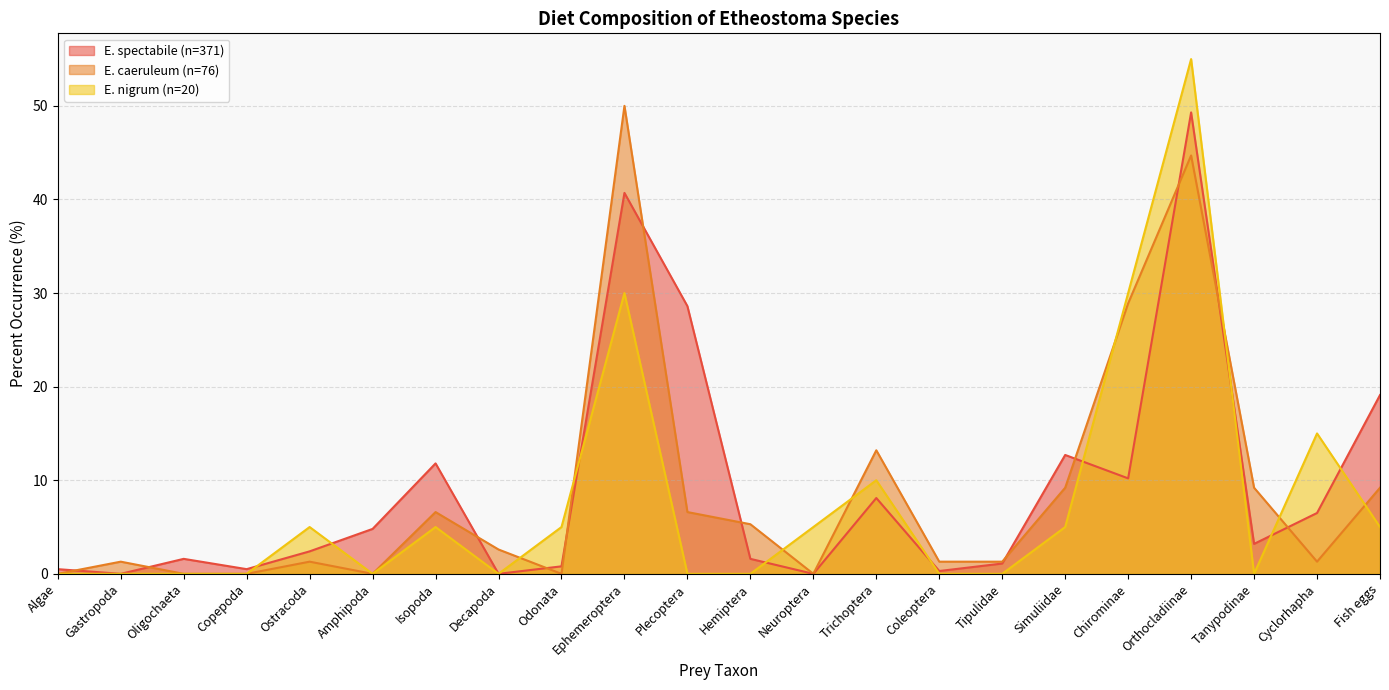

Reading left to right, what are all the values shown in this chart?

Etheostoma_spectabile: Algae=0.5	Gastropoda=0.0	Oligochaeta=1.6	Copepoda=0.5	Ostracoda=2.4	Amphipoda=4.8	Isopoda=11.8	Decapoda=0.0	Odonata=0.8	Ephemeroptera=40.7	Plecoptera=28.6	Hemiptera=1.6	Neuroptera=0.0	Trichoptera=8.1	Coleoptera=0.3	Tipulidae=1.1	Simuliidae=12.7	Chirominae=10.2	Orthocladiinae=49.3	Tanypodinae=3.2	Cyclorhapha=6.5	Fish eggs=19.1
Etheostoma_caeruleum: Algae=0.0	Gastropoda=1.3	Oligochaeta=0.0	Copepoda=0.0	Ostracoda=1.3	Amphipoda=0.0	Isopoda=6.6	Decapoda=2.6	Odonata=0.0	Ephemeroptera=50.0	Plecoptera=6.6	Hemiptera=5.3	Neuroptera=0.0	Trichoptera=13.2	Coleoptera=1.3	Tipulidae=1.3	Simuliidae=9.2	Chirominae=28.9	Orthocladiinae=44.7	Tanypodinae=9.2	Cyclorhapha=1.3	Fish eggs=9.2
Etheostoma_nigrum: Algae=0.0	Gastropoda=0.0	Oligochaeta=0.0	Copepoda=0.0	Ostracoda=5.0	Amphipoda=0.0	Isopoda=5.0	Decapoda=0.0	Odonata=5.0	Ephemeroptera=30.0	Plecoptera=0.0	Hemiptera=0.0	Neuroptera=5.0	Trichoptera=10.0	Coleoptera=0.0	Tipulidae=0.0	Simuliidae=5.0	Chirominae=30.0	Orthocladiinae=55.0	Tanypodinae=0.0	Cyclorhapha=15.0	Fish eggs=5.0